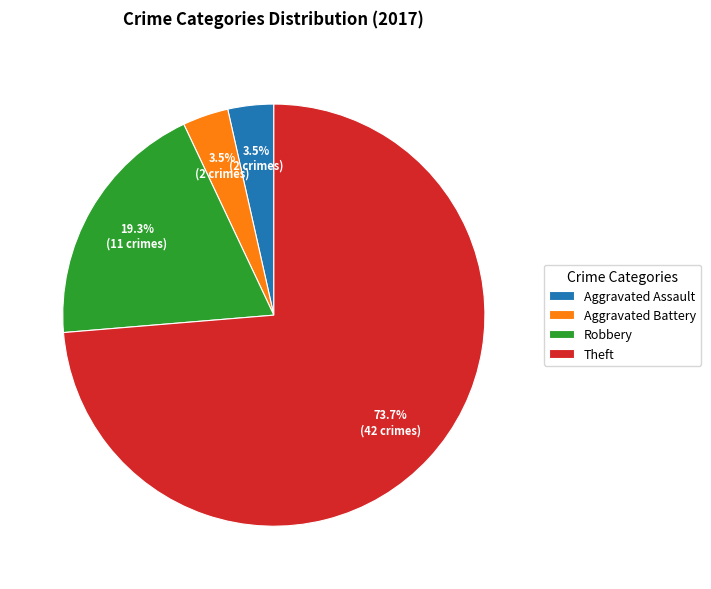

Does any single category account for the majority?

Yes